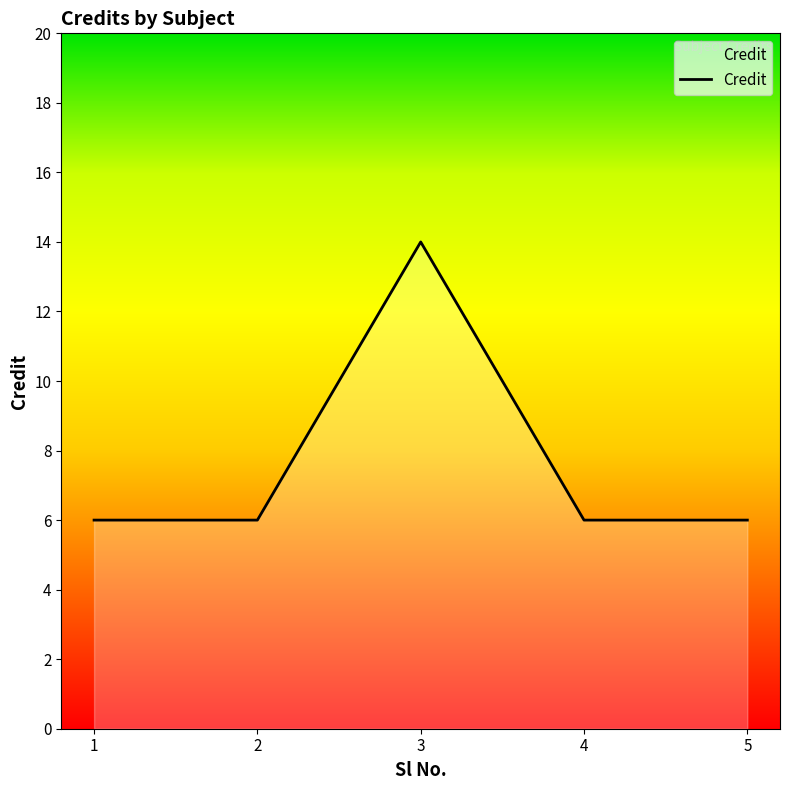

Approximately how many times larger is the value at 5 compared to 2?

1.0